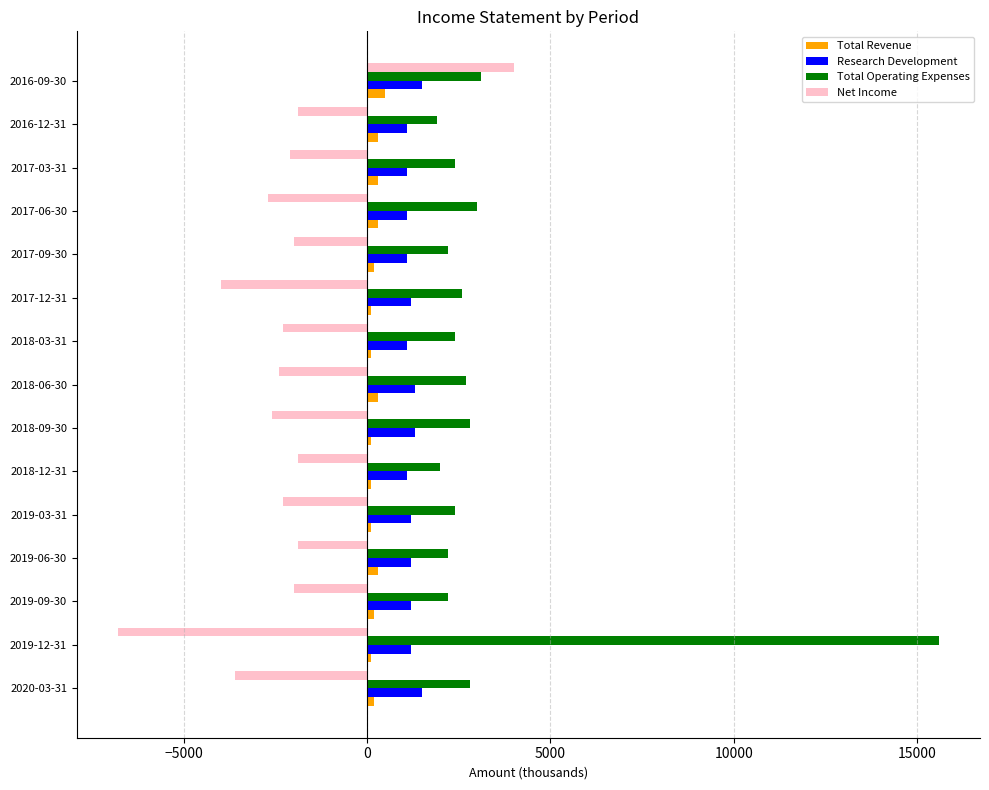

At which category does the chart reach its peak across all series?

2019-12-31